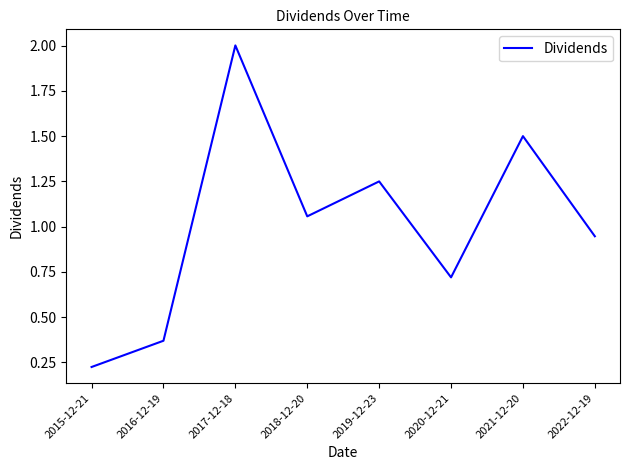

At which category does the data reach its first local peak?

2017-12-18